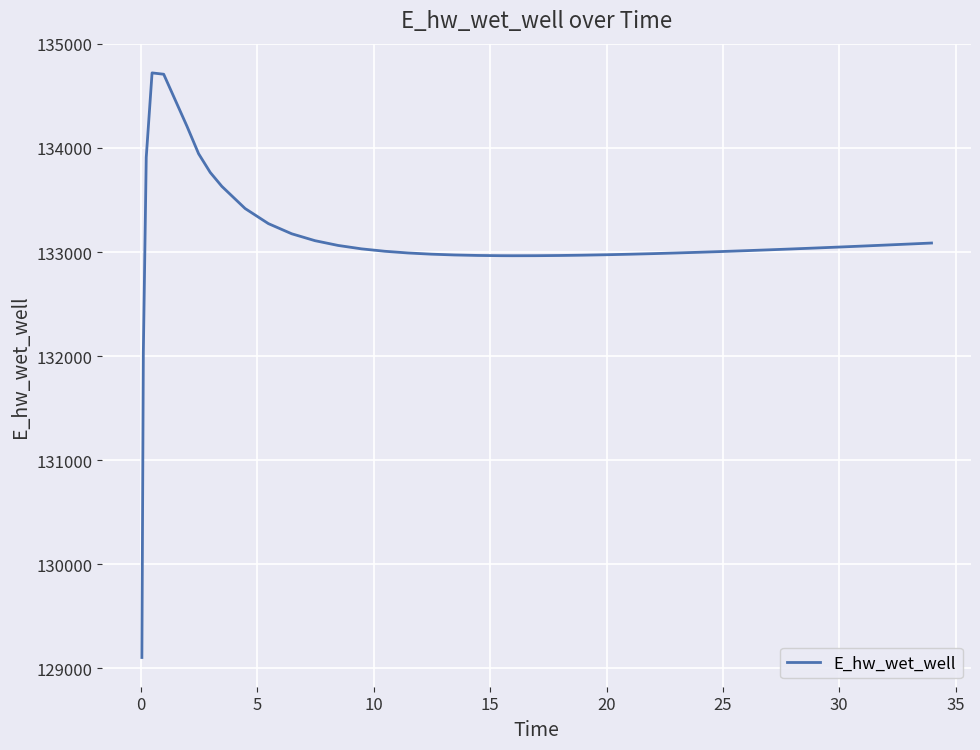

What is the difference between the maximum and minimum values?

5616.1